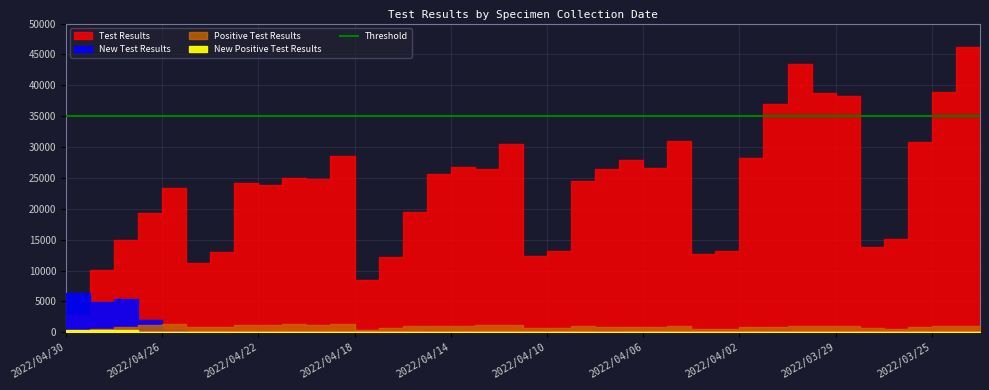

True or false: Positive Test Results has more than 2 points higher than both neighbors.

True